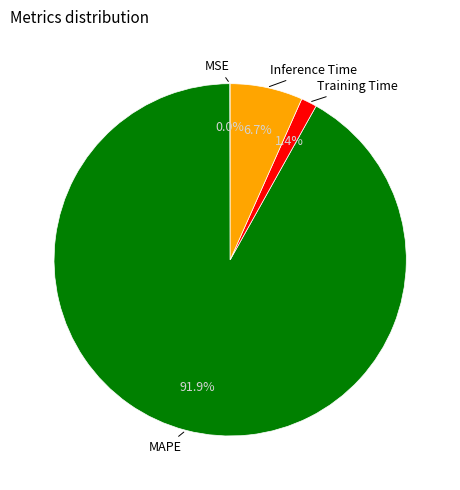

Does any single category account for the majority?

Yes